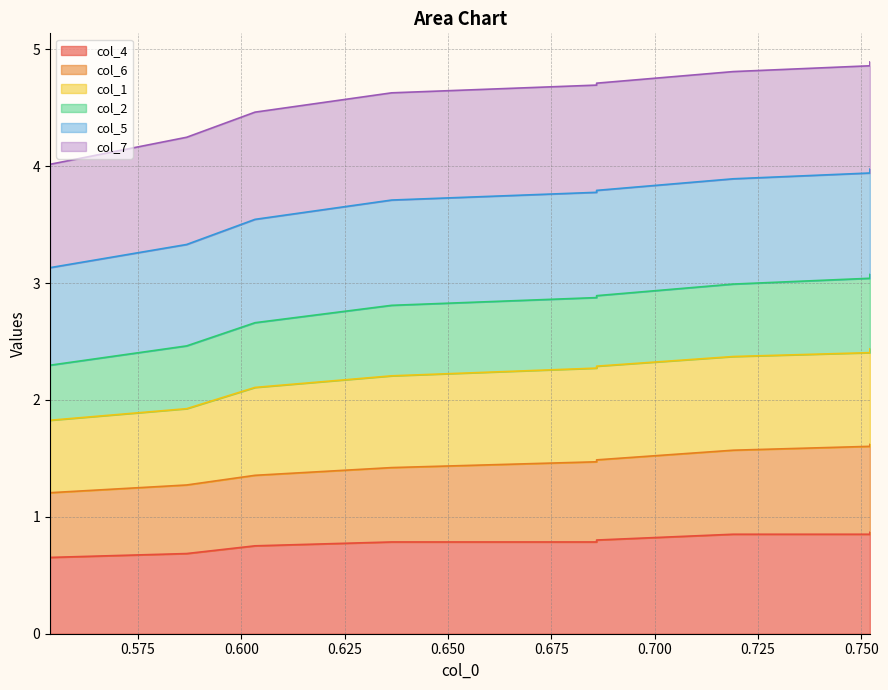

How many col_6 values are between 1 and 2?

10